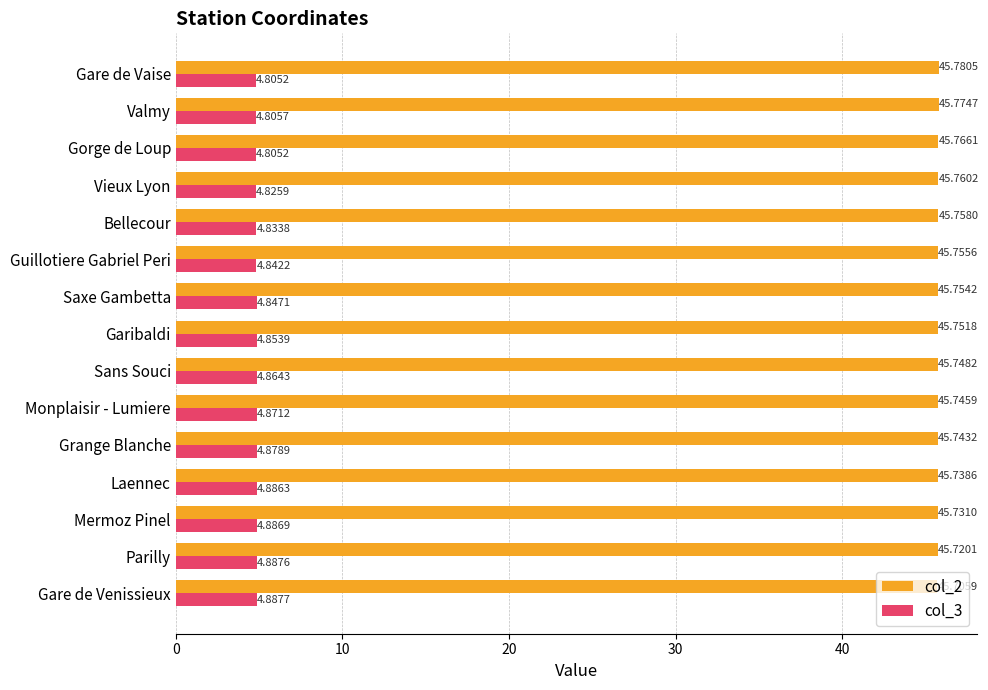

What is the total value across all series at Gare de Vaise?

50.6